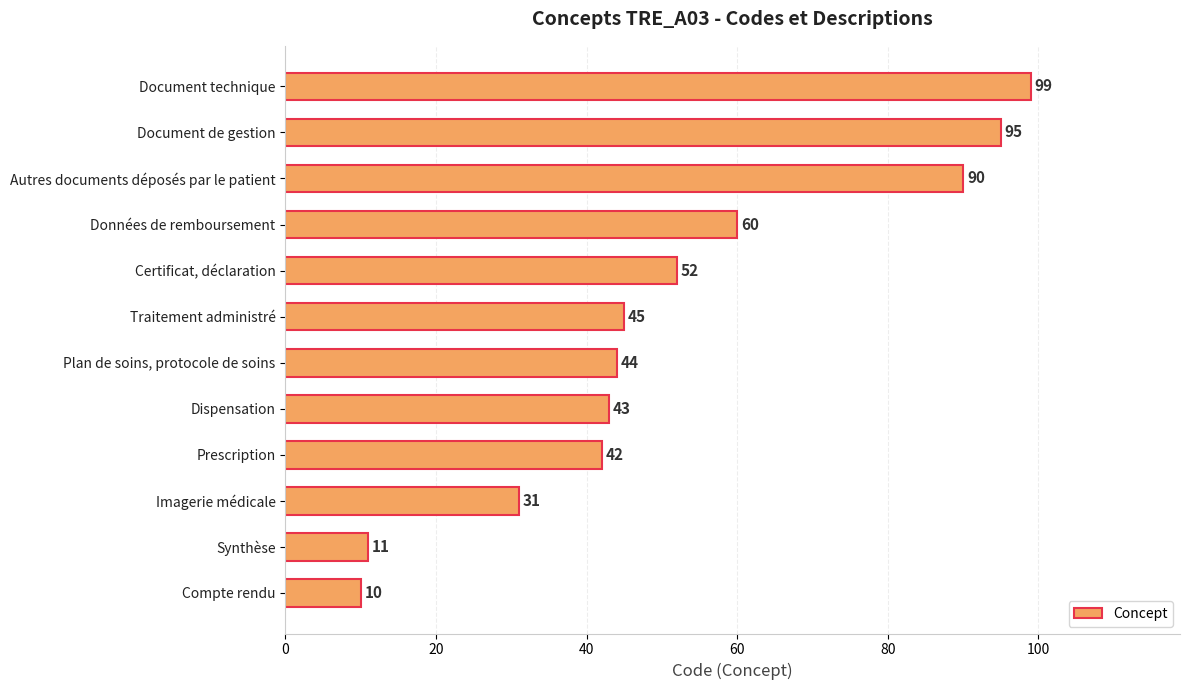

What is the change in value from Dispensation to Données de remboursement?

+17